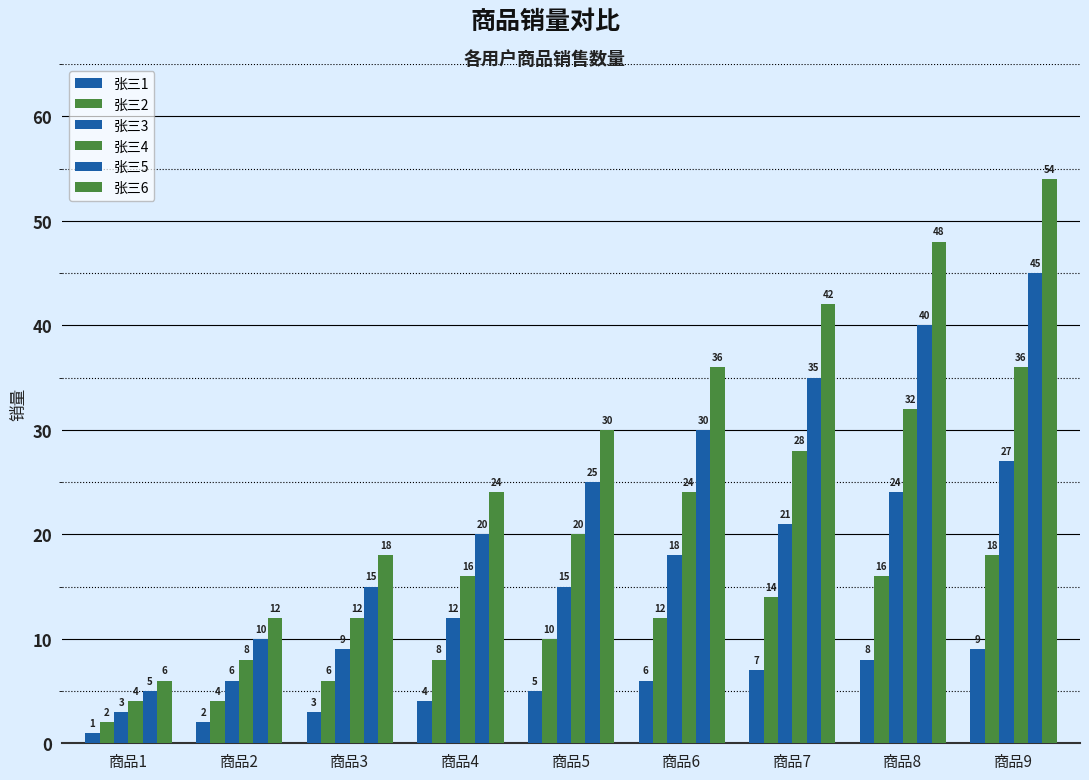

Reading left to right, extract all data points from this chart.

张三1: 1	2	3	4	5	6	7	8	9
张三2: 2	4	6	8	10	12	14	16	18
张三3: 3	6	9	12	15	18	21	24	27
张三4: 4	8	12	16	20	24	28	32	36
张三5: 5	10	15	20	25	30	35	40	45
张三6: 6	12	18	24	30	36	42	48	54